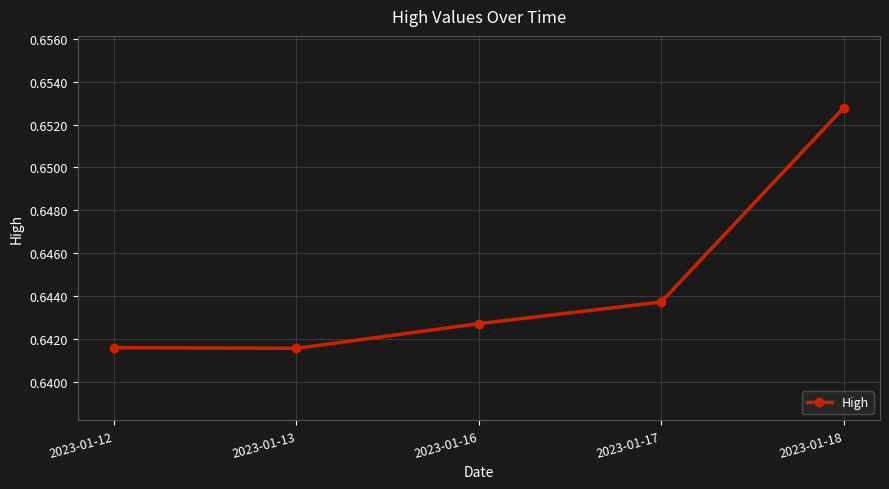

True or false: the data shows 0.4 at 2023-01-16.

False